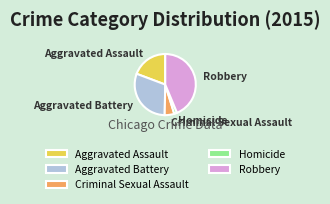

Does any single category account for the majority?

No